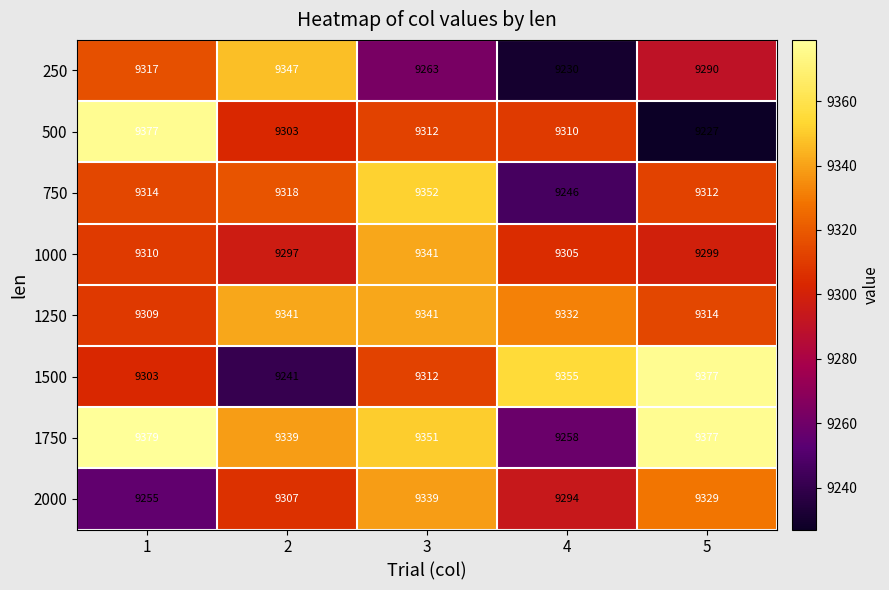

What is the average value of the 2000 series?

9305